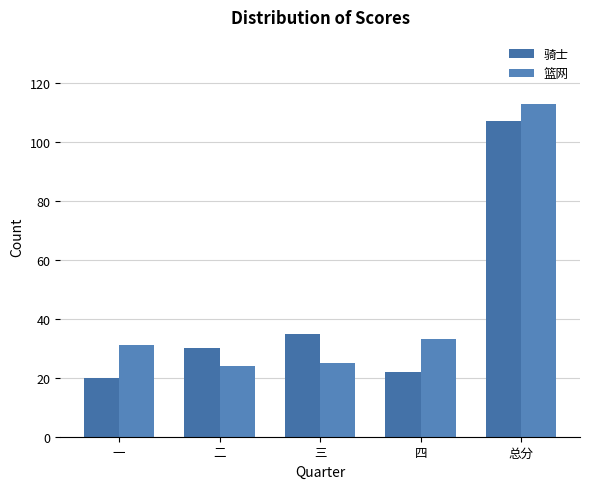

What is the label of the 2nd bar from the left?

二